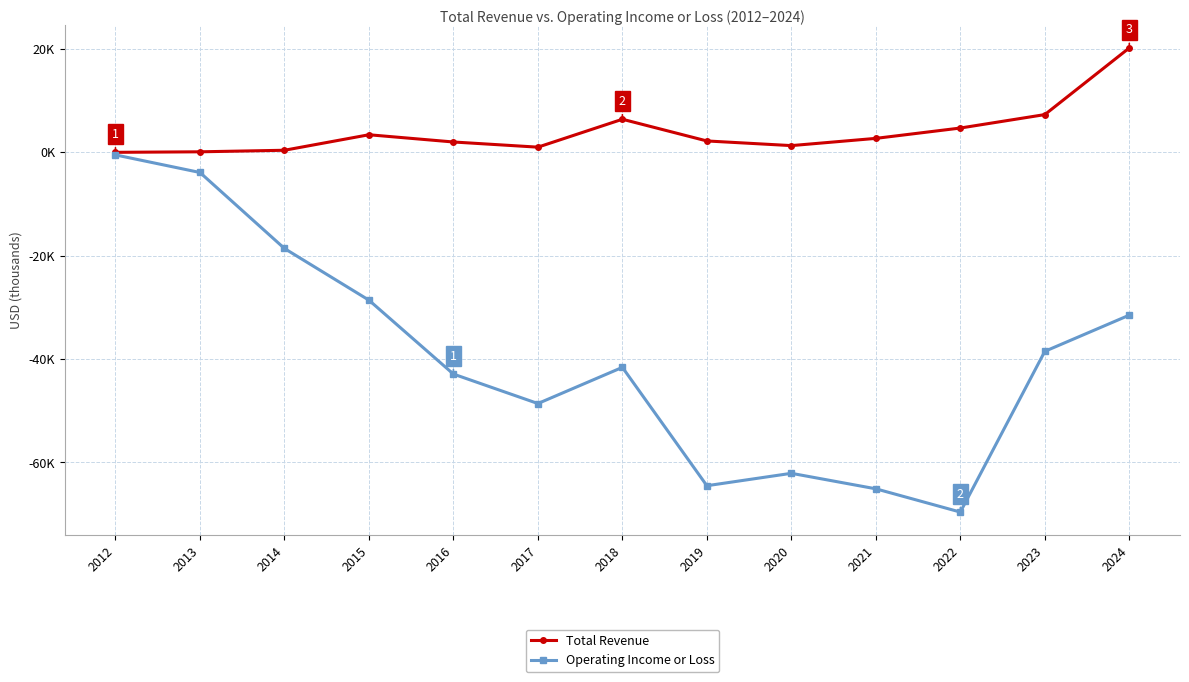

Is this an area chart (filled region under the line)?

No